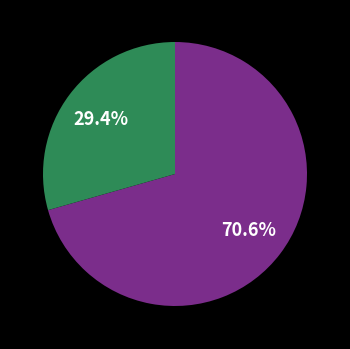

How many slices are in this pie chart?

2